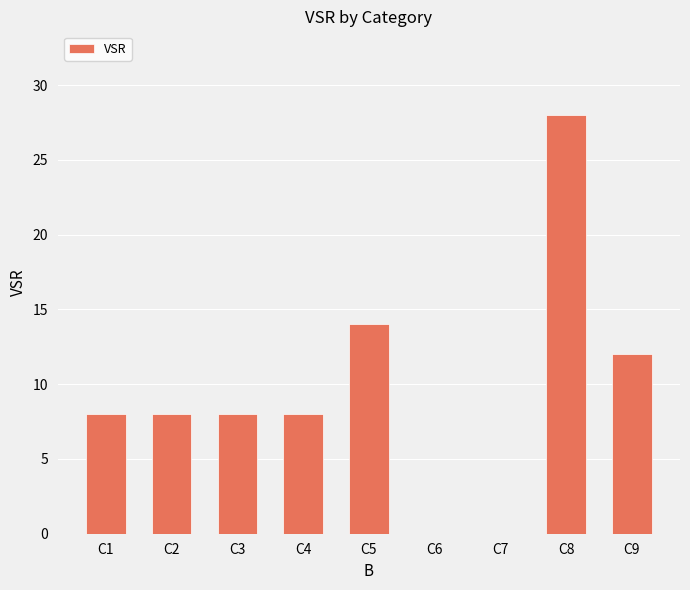

What is the sum of all values?

86